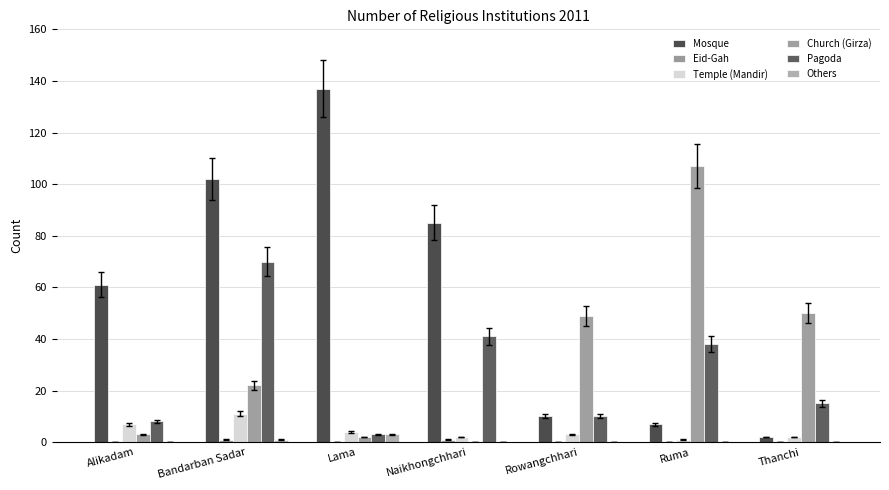

Reading left to right, list all the values displayed in this chart.

Mosque: Alikadam=61	Bandarban Sadar=102	Lama=137	Naikhongchhari=85	Rowangchhari=10	Ruma=7	Thanchi=2
Eid-Gah: Alikadam=0	Bandarban Sadar=1	Lama=0	Naikhongchhari=1	Rowangchhari=0	Ruma=0	Thanchi=0
Temple (Mandir): Alikadam=7	Bandarban Sadar=11	Lama=4	Naikhongchhari=2	Rowangchhari=3	Ruma=1	Thanchi=2
Church (Girza): Alikadam=3	Bandarban Sadar=22	Lama=2	Naikhongchhari=0	Rowangchhari=49	Ruma=107	Thanchi=50
Pagoda: Alikadam=8	Bandarban Sadar=70	Lama=3	Naikhongchhari=41	Rowangchhari=10	Ruma=38	Thanchi=15
Others: Alikadam=0	Bandarban Sadar=1	Lama=3	Naikhongchhari=0	Rowangchhari=0	Ruma=0	Thanchi=0